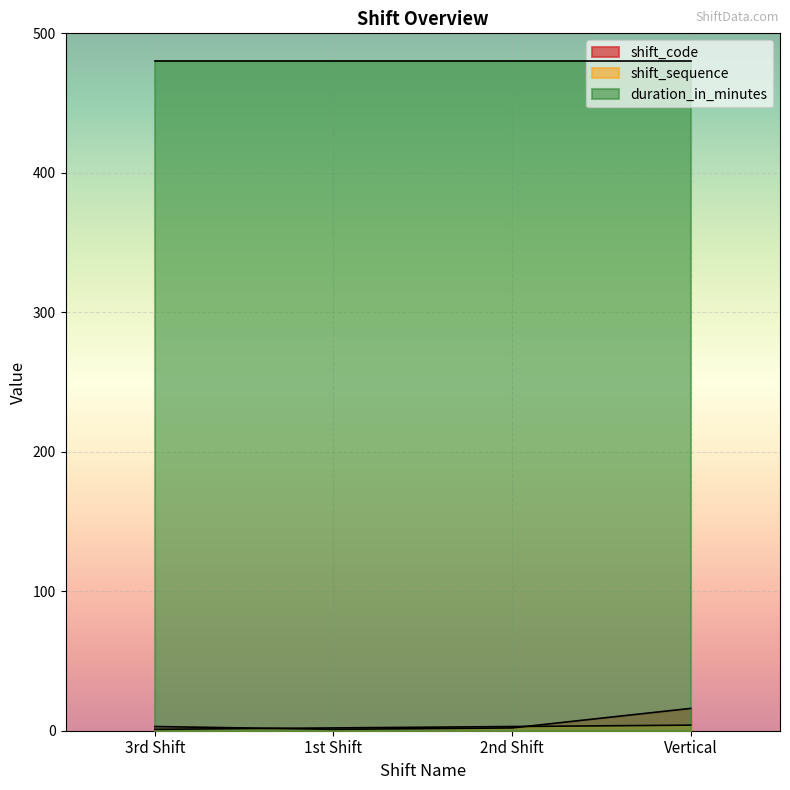

Does the chart display data point markers on the line(s)?

No